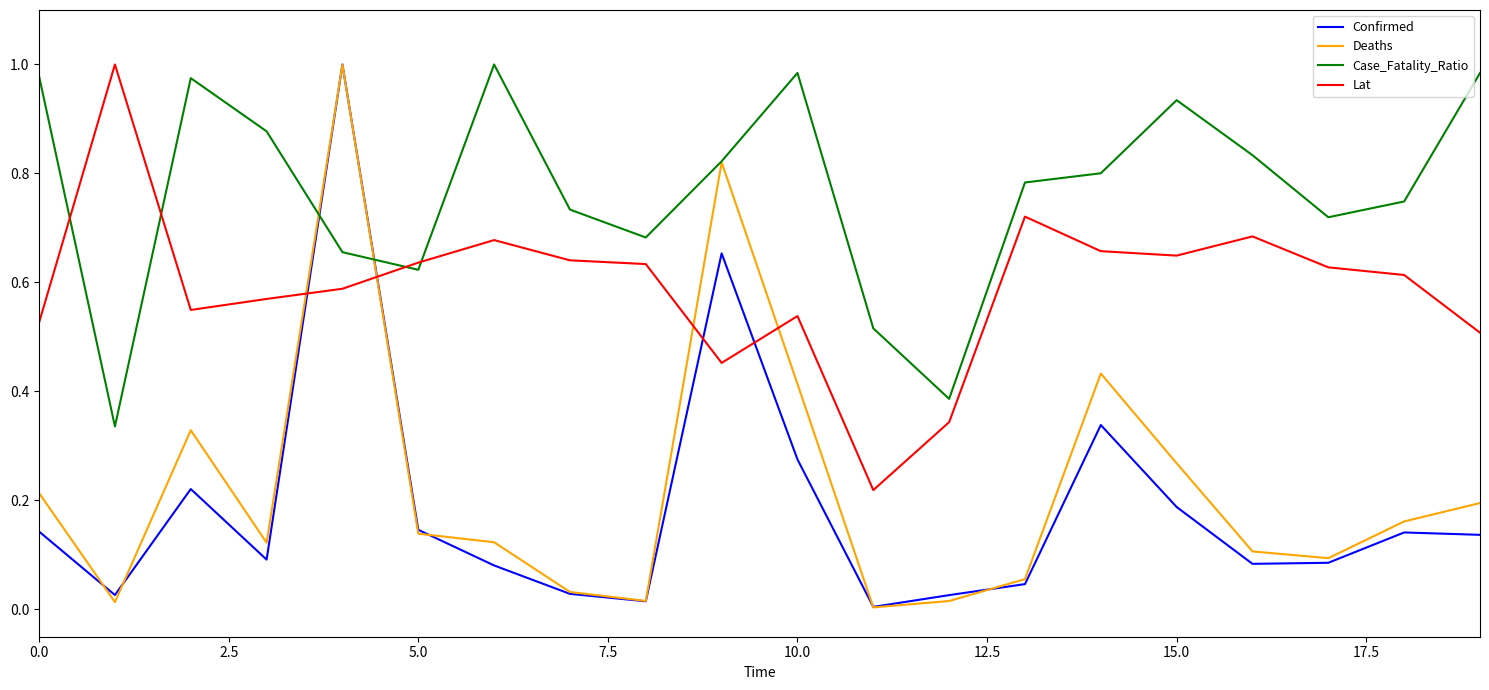

True or false: Case_Fatality_Ratio and Confirmed cross at least once.

True